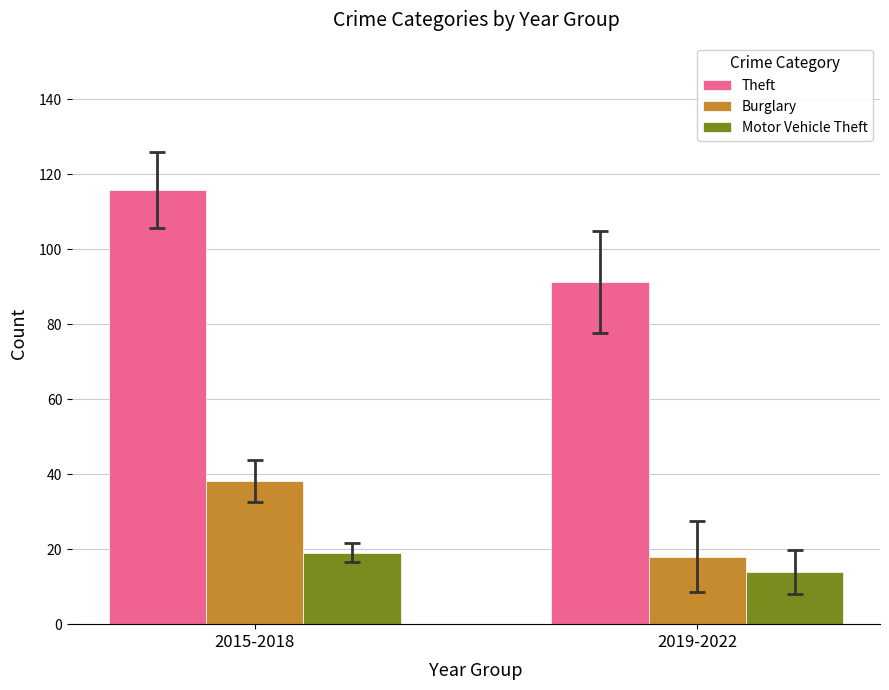

The value of Motor Vehicle Theft at 2015-2018 is 4.9. True or false?

False